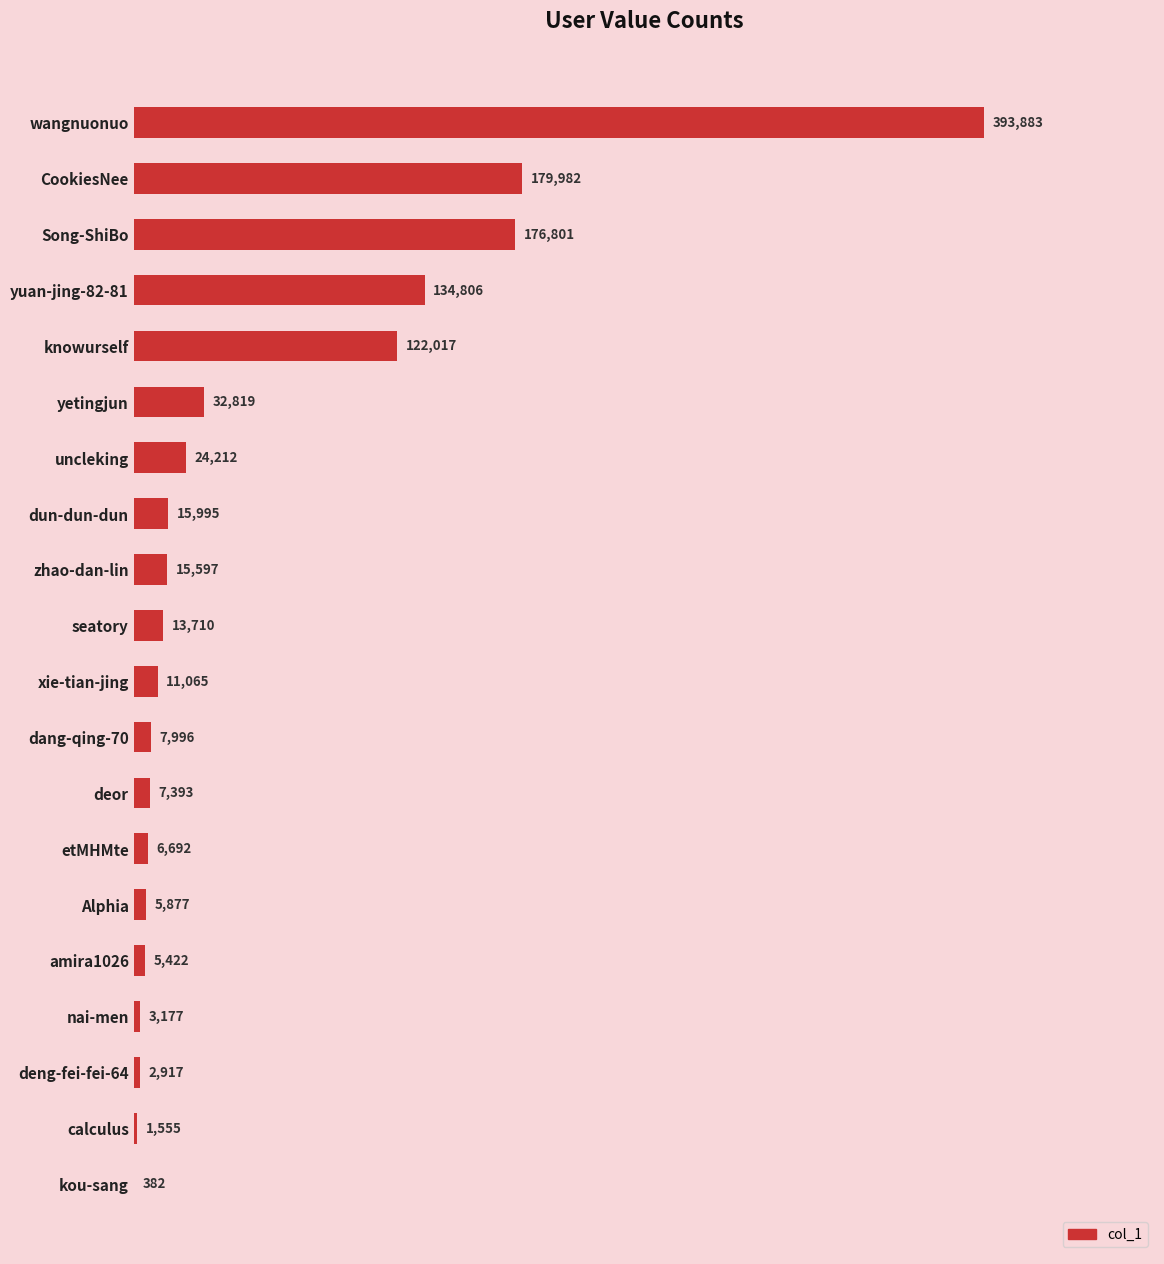

At which label is the value closest to 197132?

CookiesNee